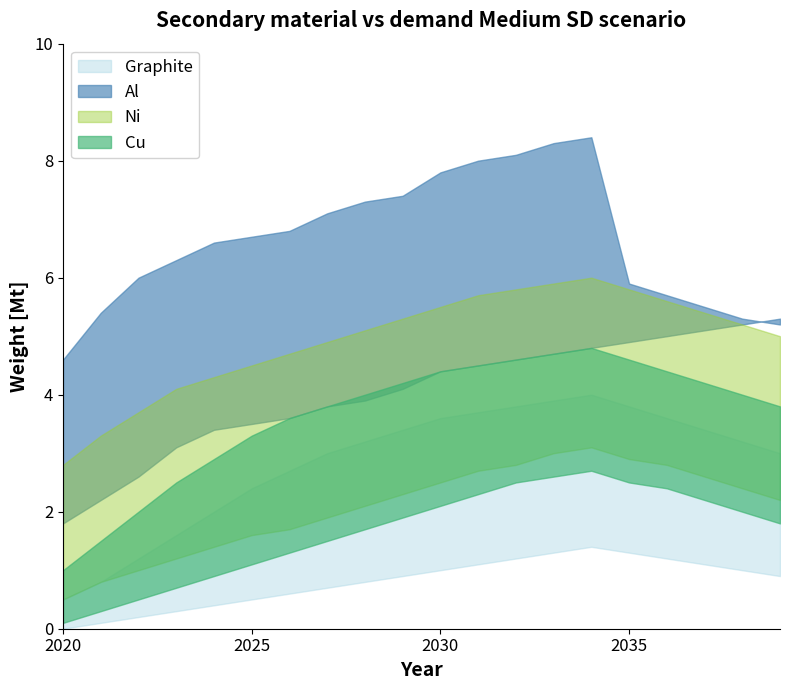

True or false: id2_low has more than 1 interior local peaks.

False